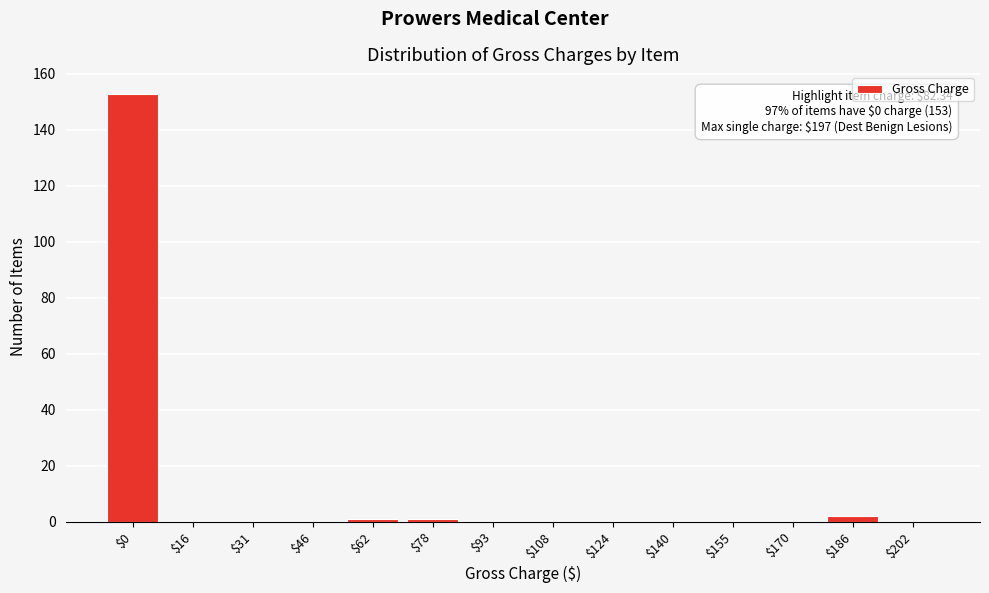

What is the sum of all values?

157